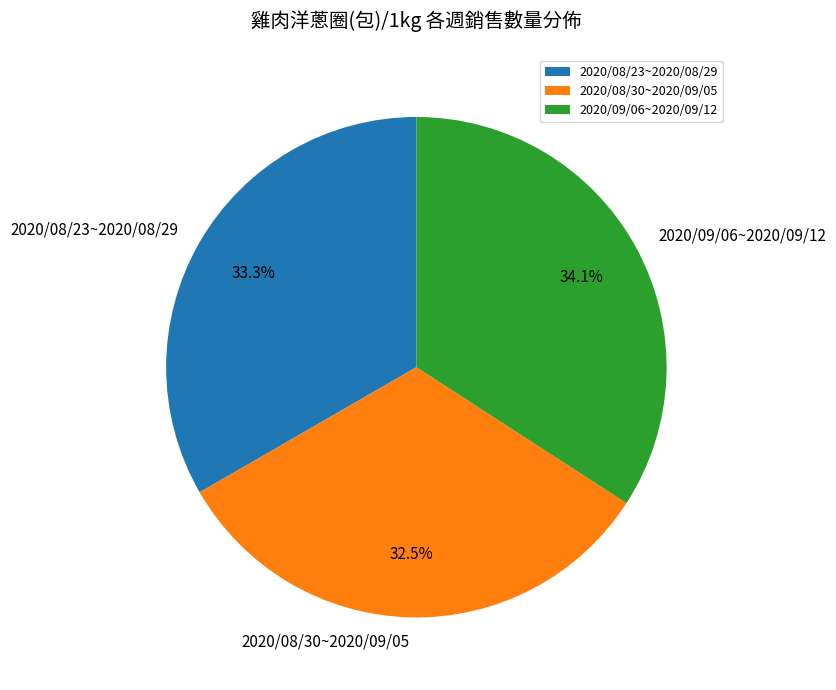

To the nearest percent, what is the difference between the 2020/08/23~2020/08/29 and 2020/09/06~2020/09/12 slice percentages?

1%